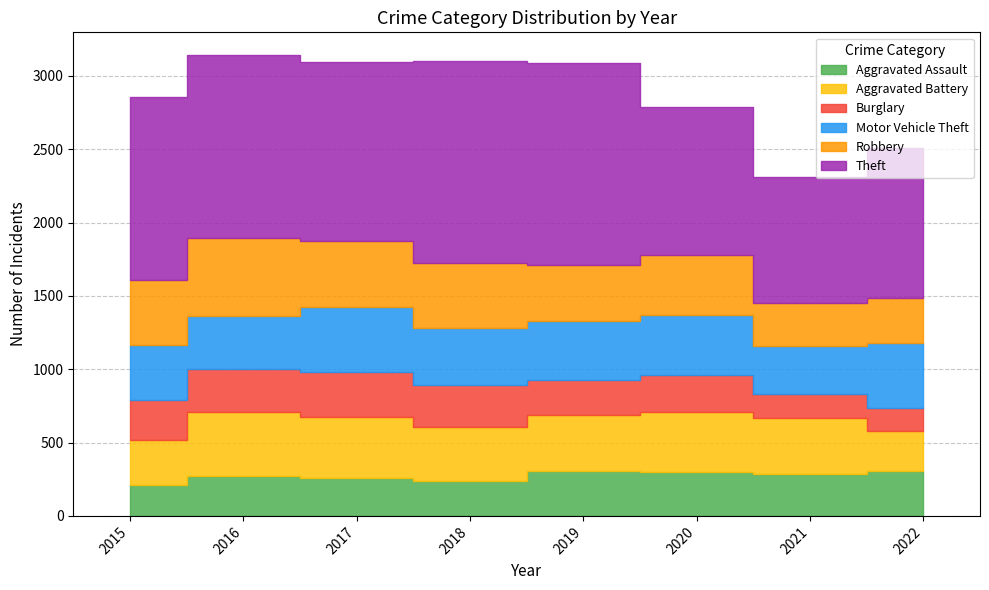

How many interior local valleys does the Aggravated Assault series have?

2